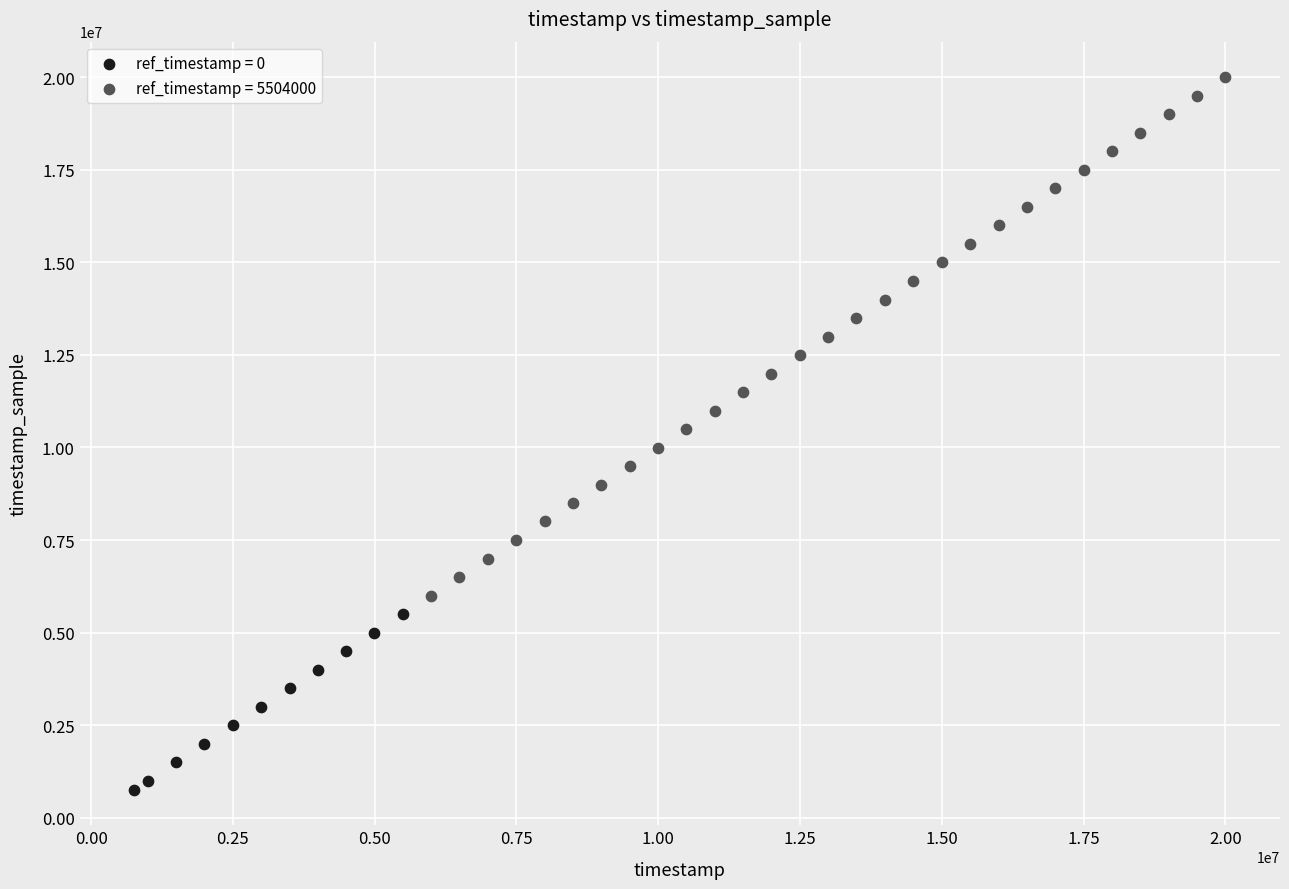

Which series reaches the maximum Y coordinate?

ref_timestamp = 5504000